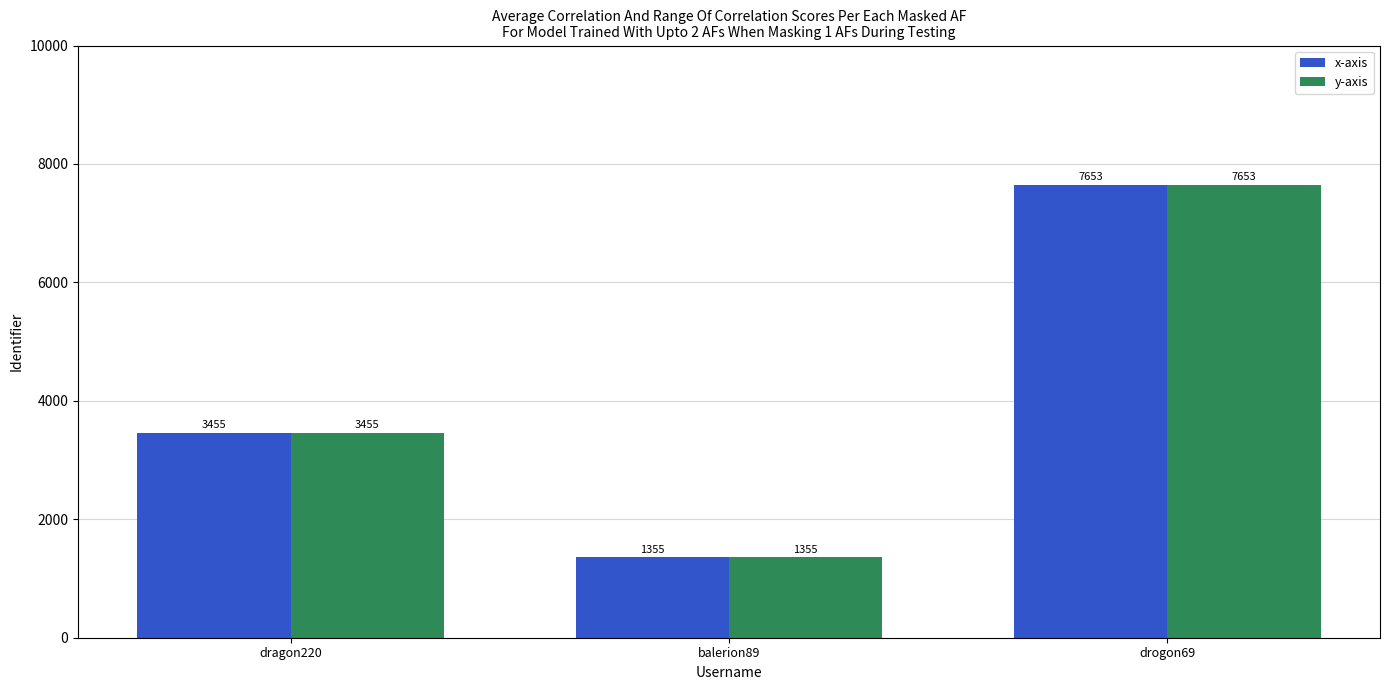

Count the x-axis values in the range 1355 to 7653.

3